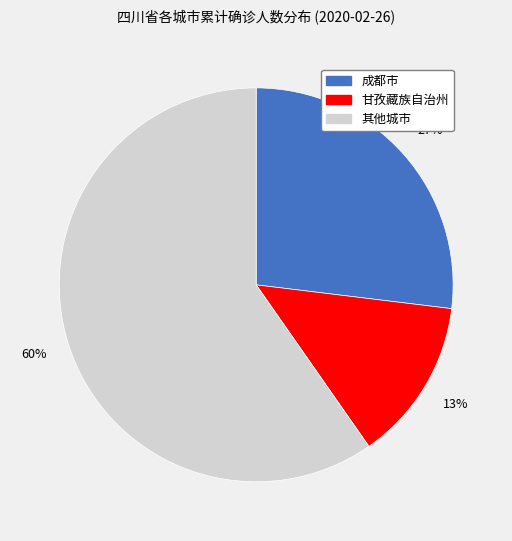

Is there any slice that represents more than half of the pie?

Yes